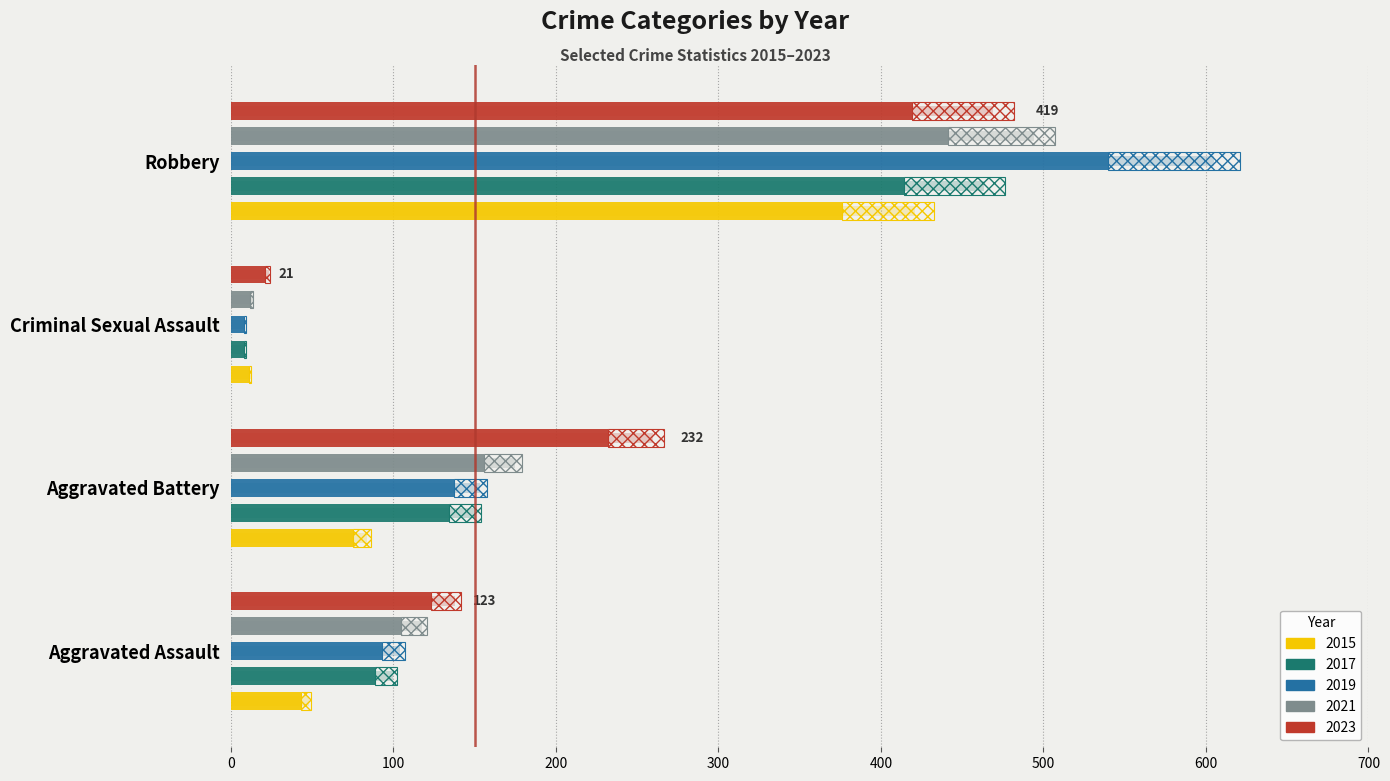

What is the average value of the 2017 series?

161.2